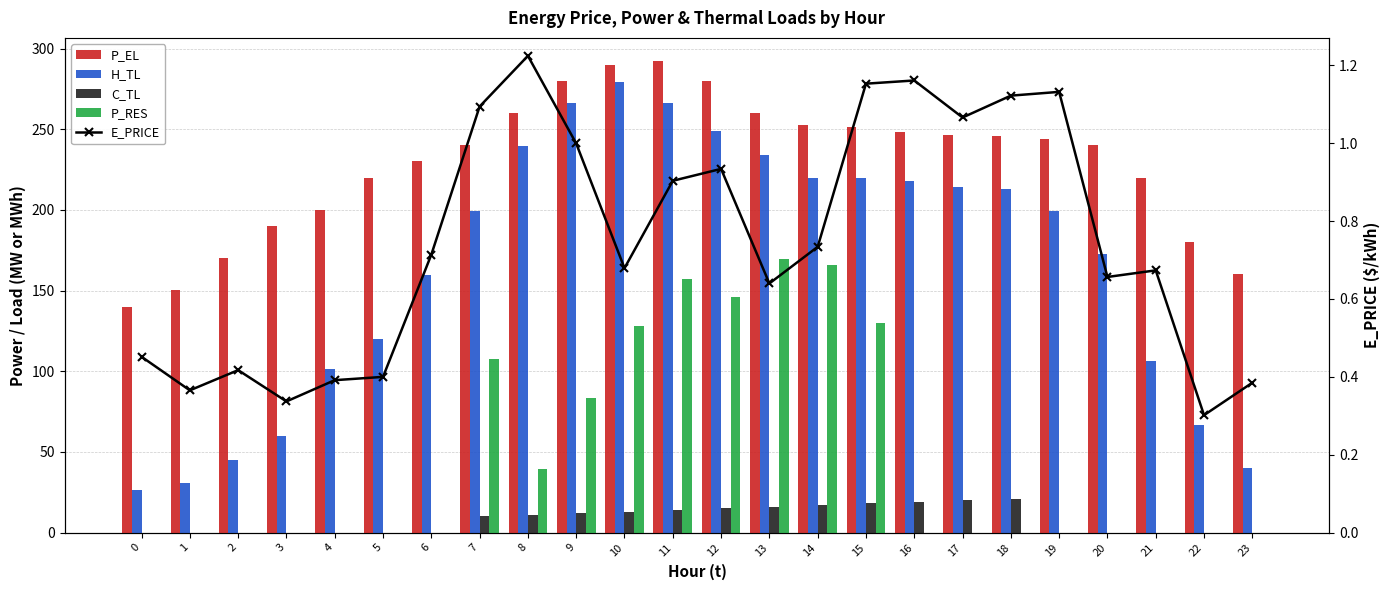

At how many categories does at least one series exceed 269?

4